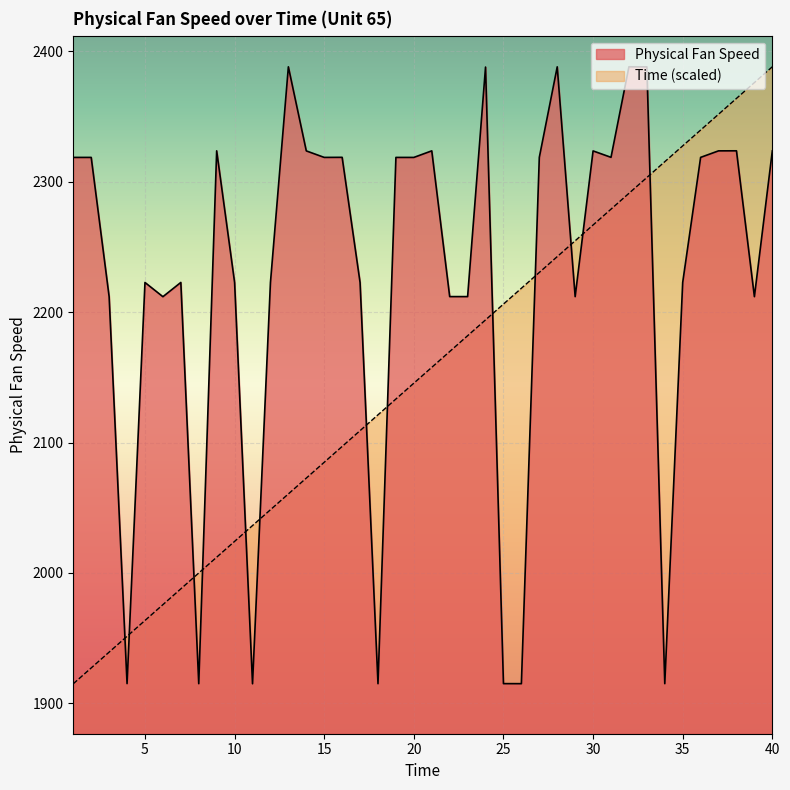

Does the chart display data point markers on the line(s)?

No